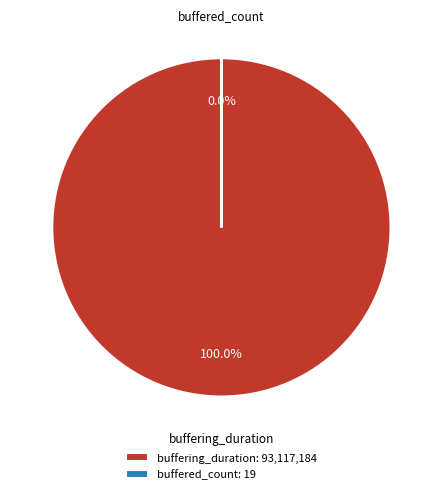

How many slices are in this pie chart?

2